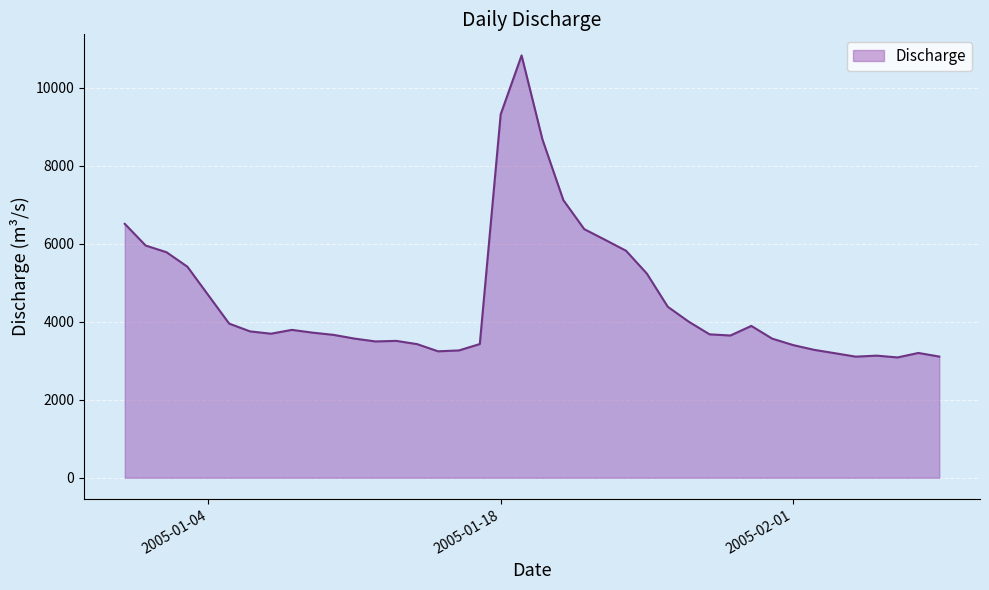

What is the difference between the maximum and minimum values?

7744.0